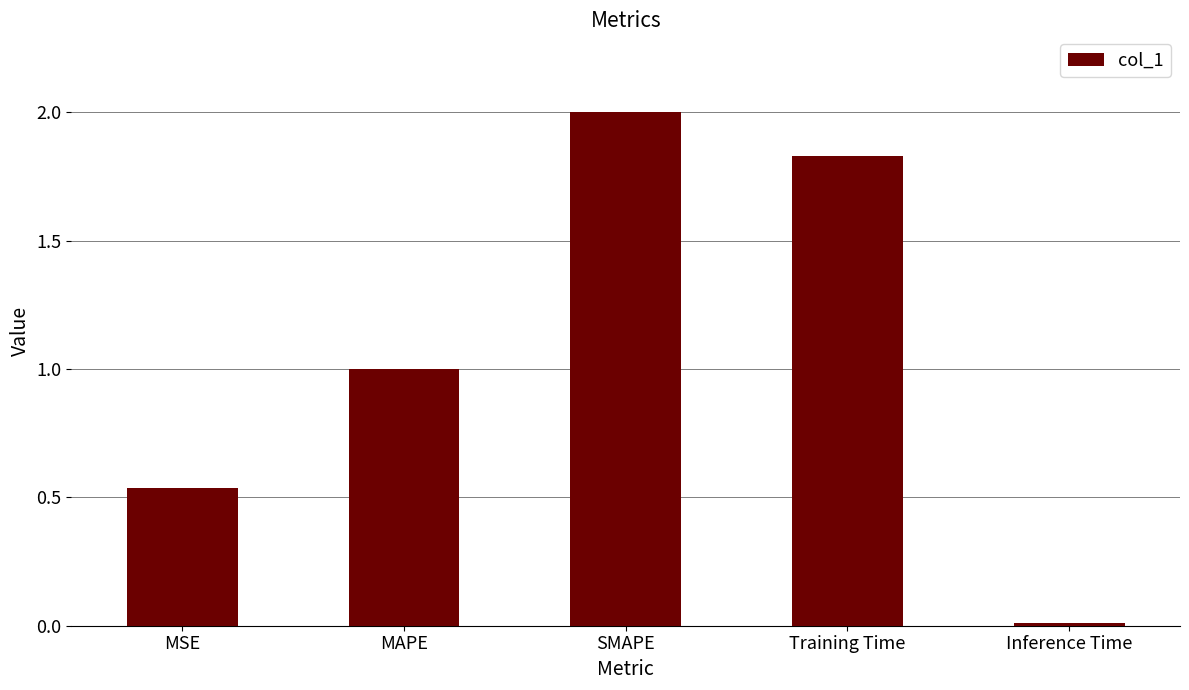

What value does the data have at SMAPE?

2.0